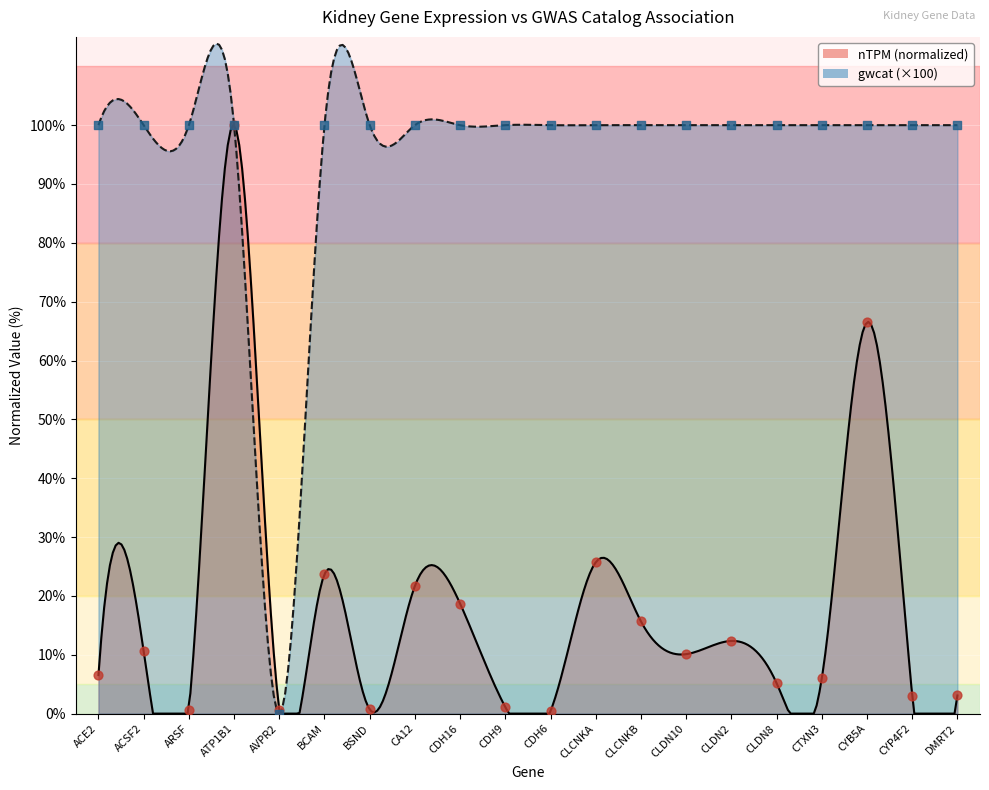

What are all the series names shown in the legend?

nTPM, gwcat